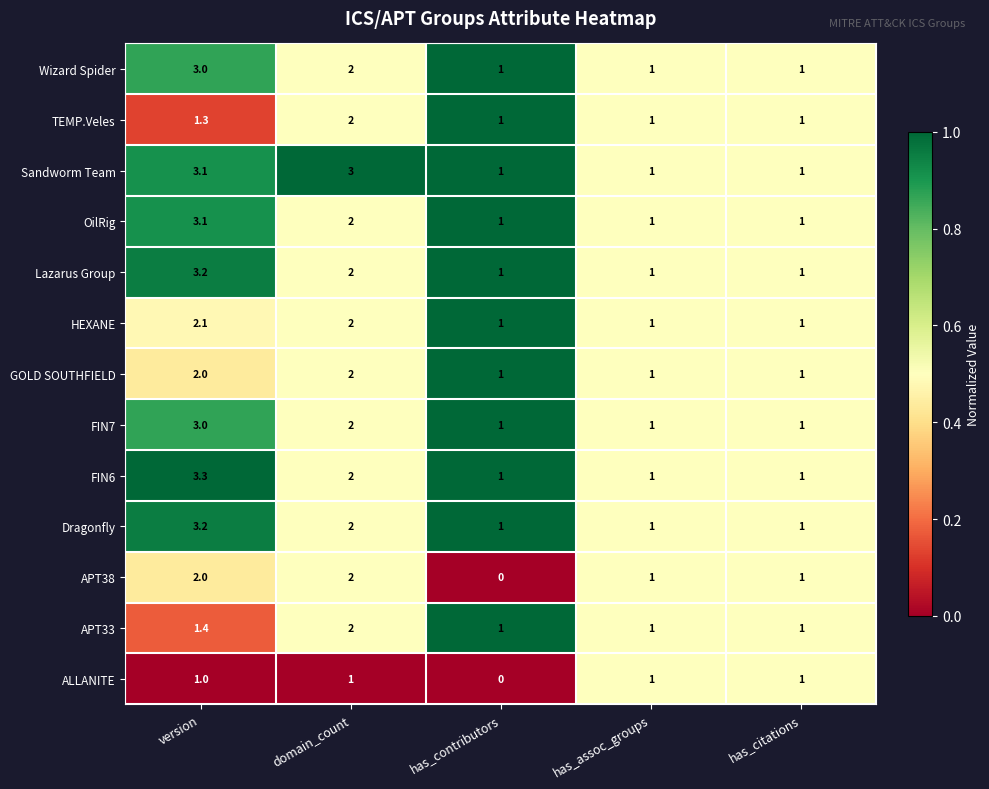

What is the spread (max minus min) of values at version?

2.3